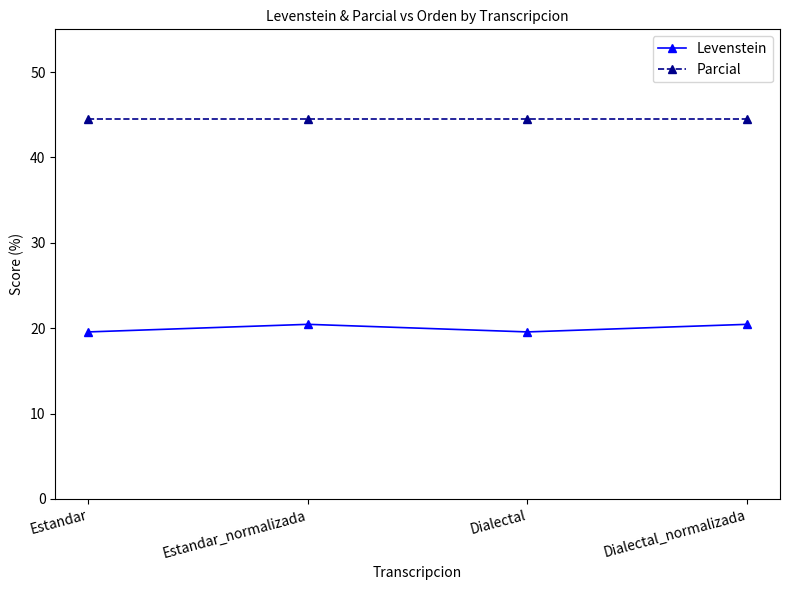

List the series in order of their overall mean, lowest first.

Levenstein, Parcial